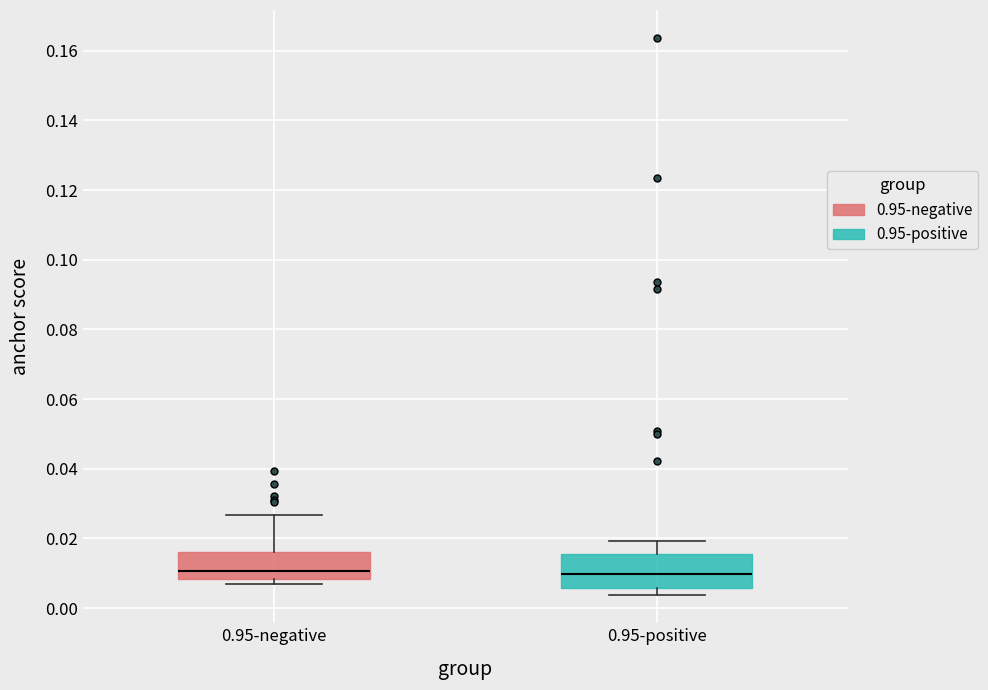

Comparing the boxes themselves (not the whiskers), which one is the tallest?

0.95-positive